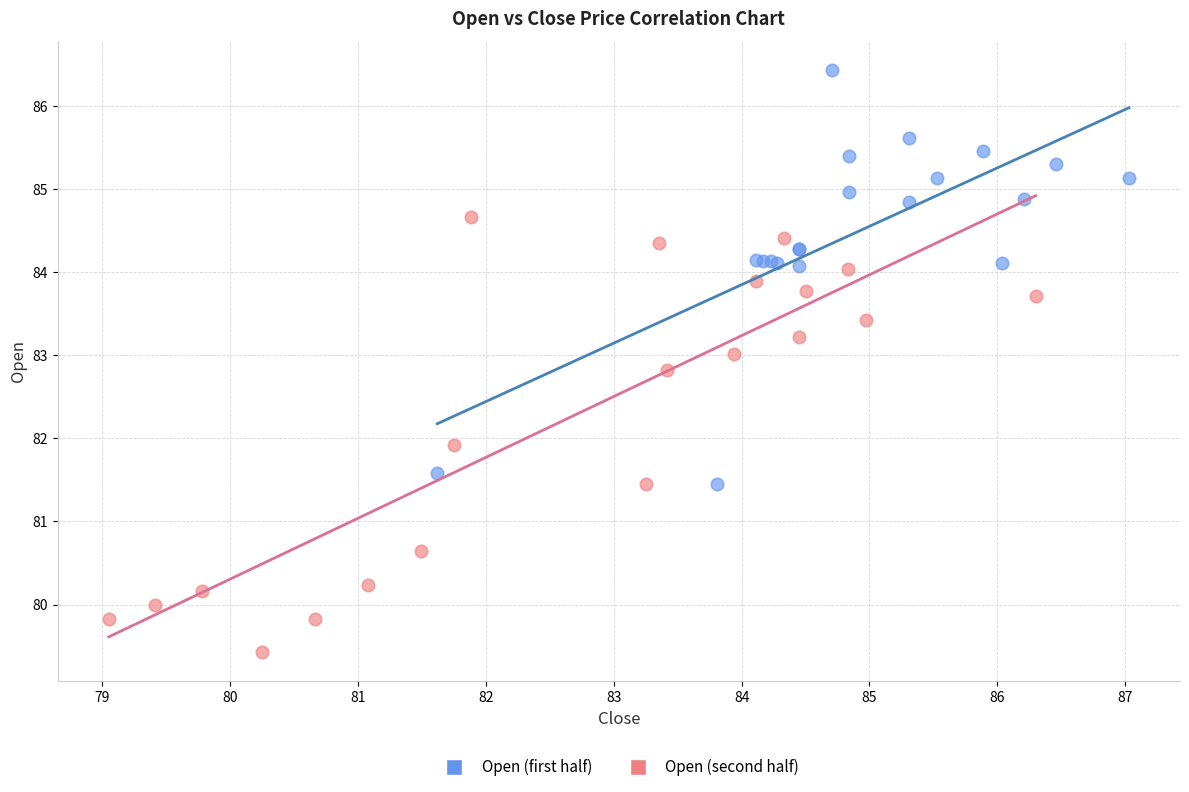

What are all the series names shown in the legend?

Open (first half), Open (second half)